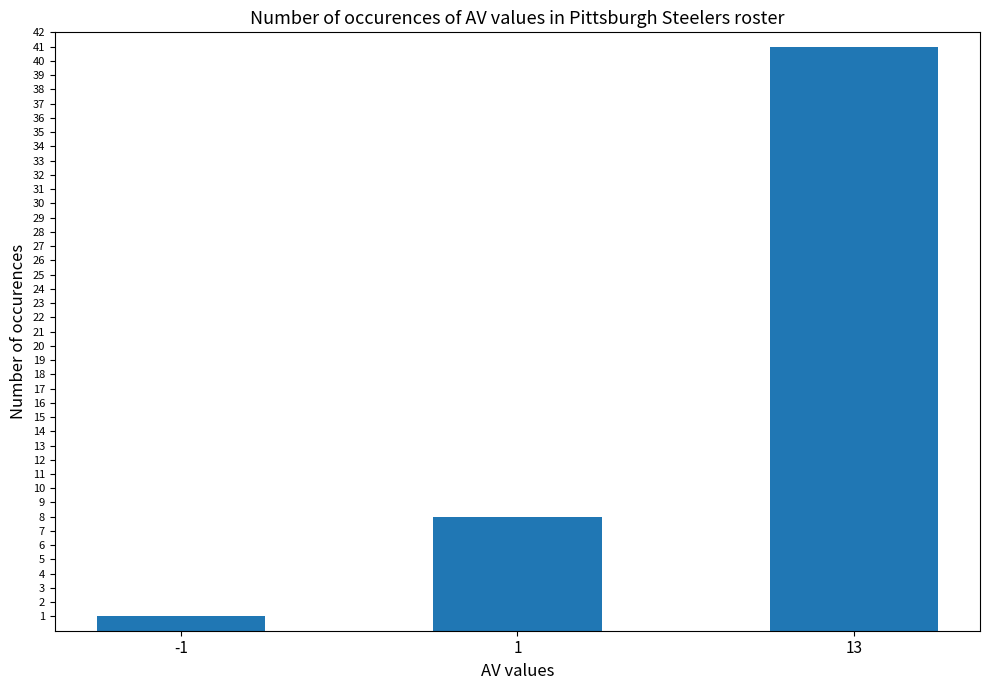

What value does the data have at 13, to the nearest 5?

40